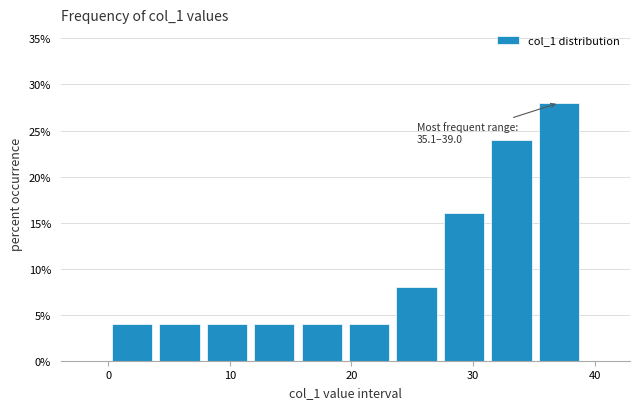

Read against the x-axis, roughly where is the centre of the tallest bar?

37